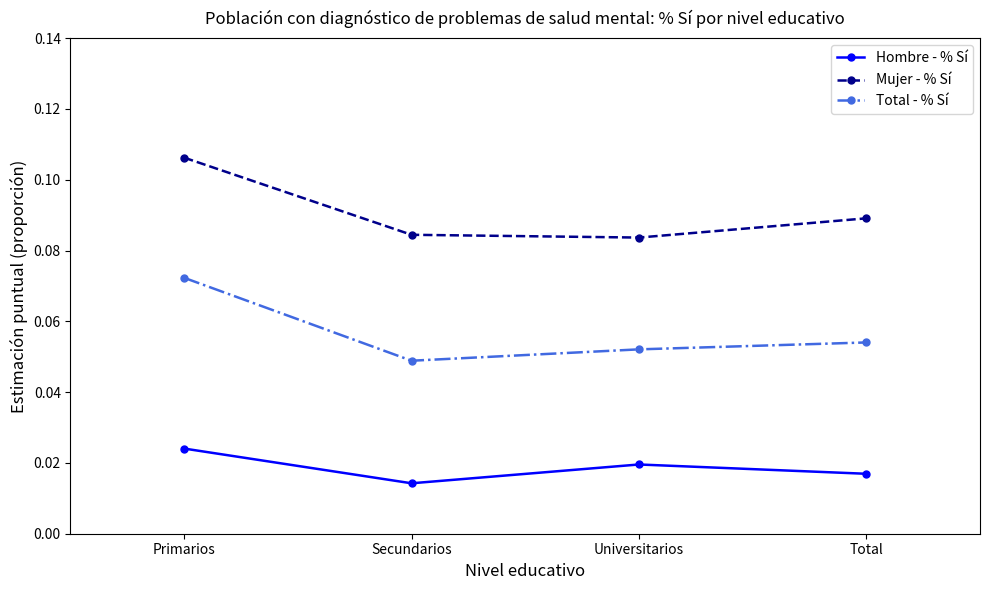

Count the Total - % Sí values in the range 0 to 1.

4